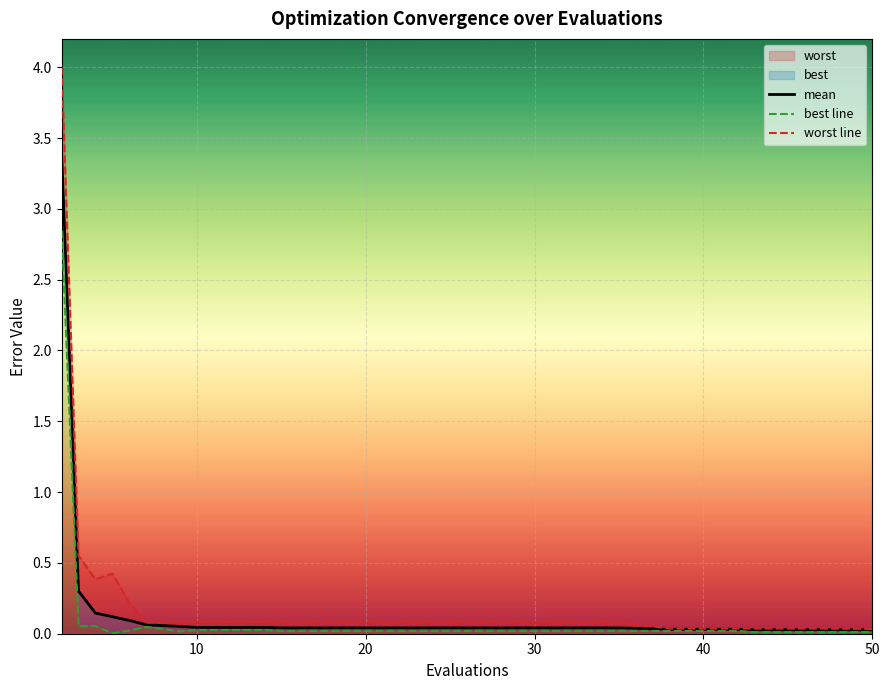

At which label is mean closest to 1?

3